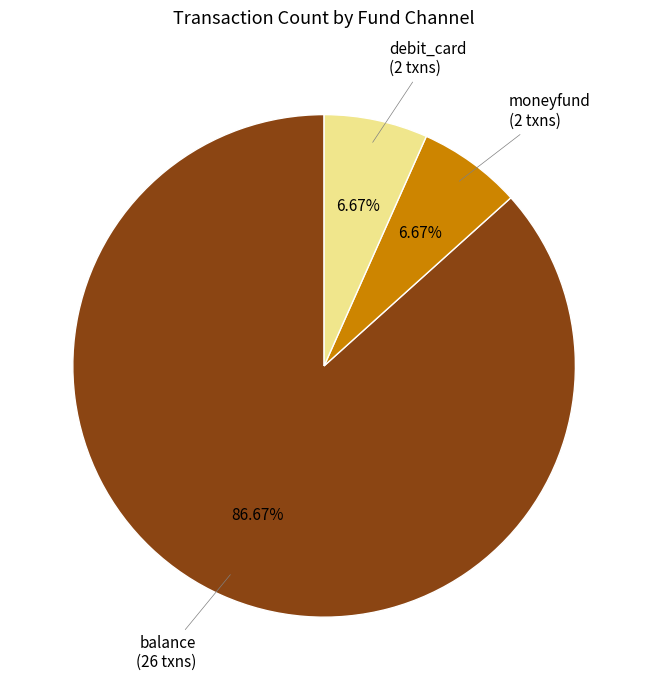

Does any single category account for the majority?

Yes